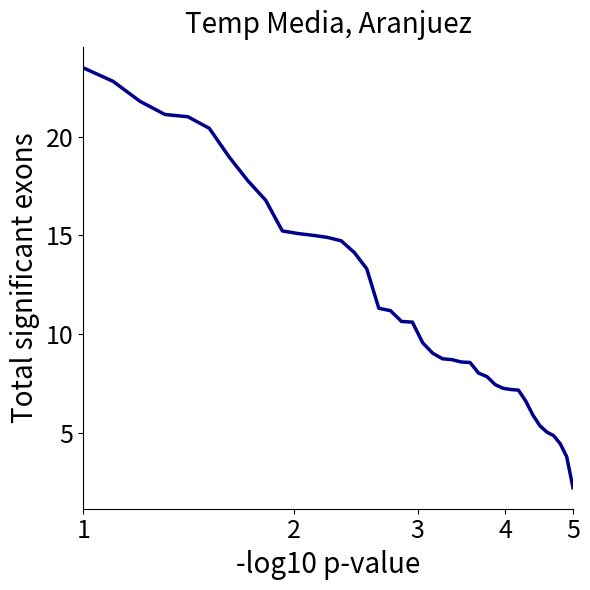

What is the minimum value shown in the chart?

2.2